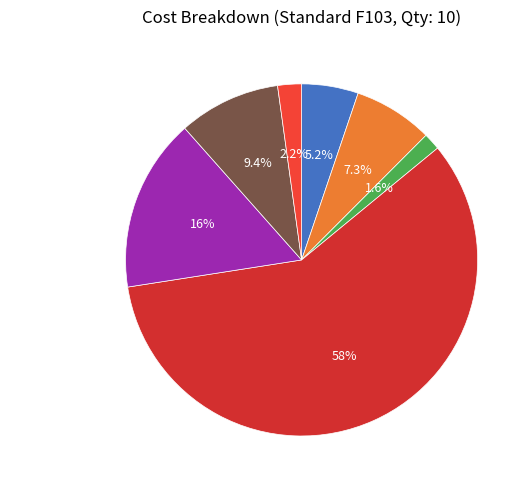

How many slices are in this pie chart?

7